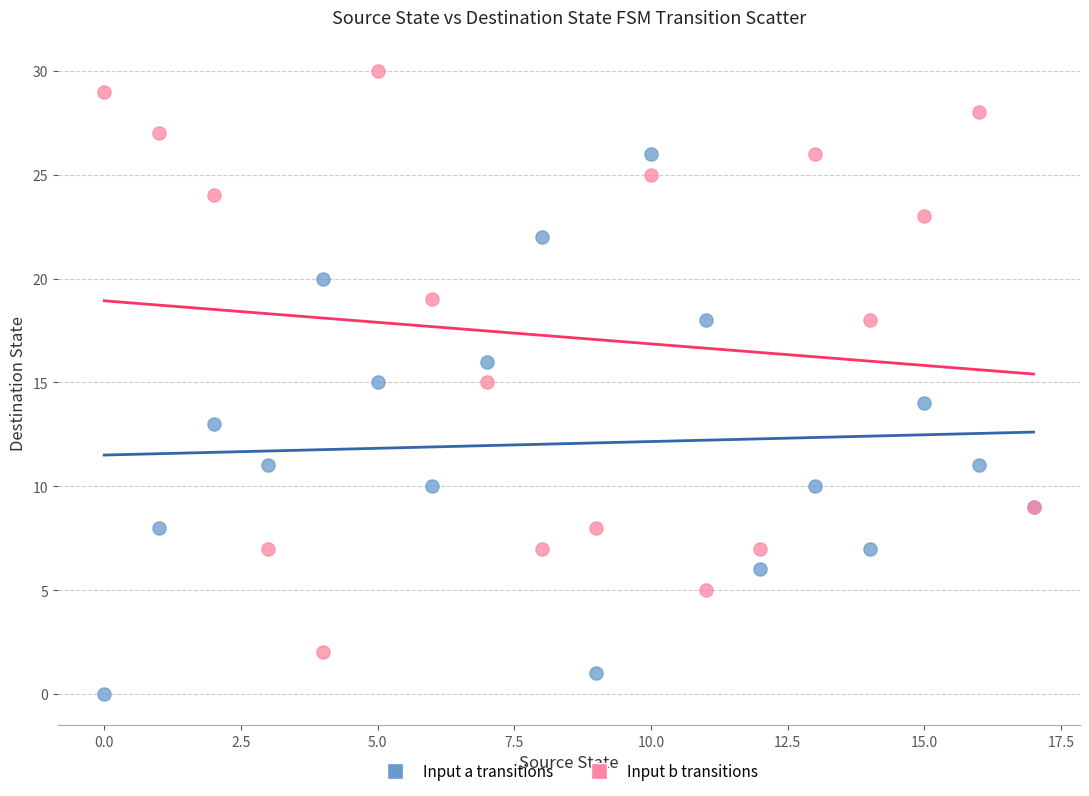

Which series contains the highest Y value?

Input b transitions